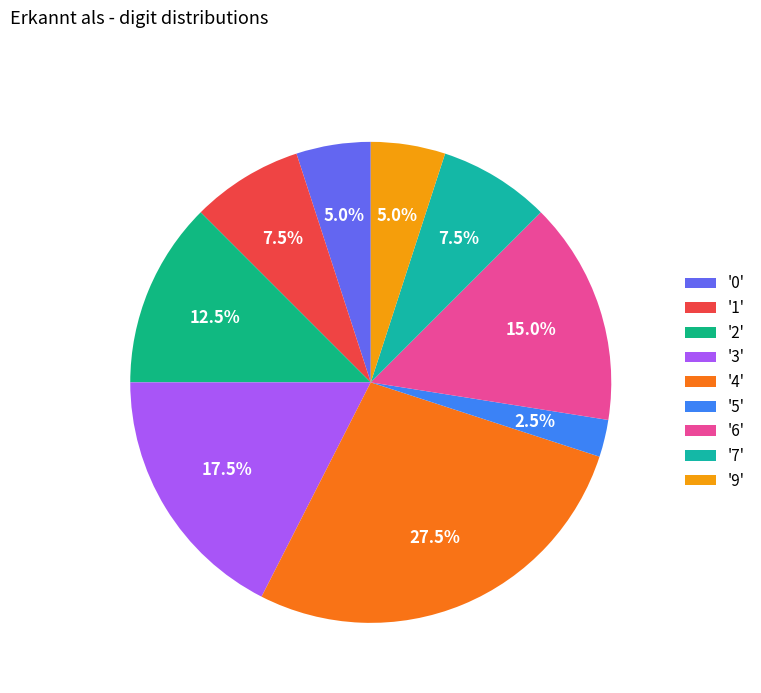

How many slices are in this pie chart?

9